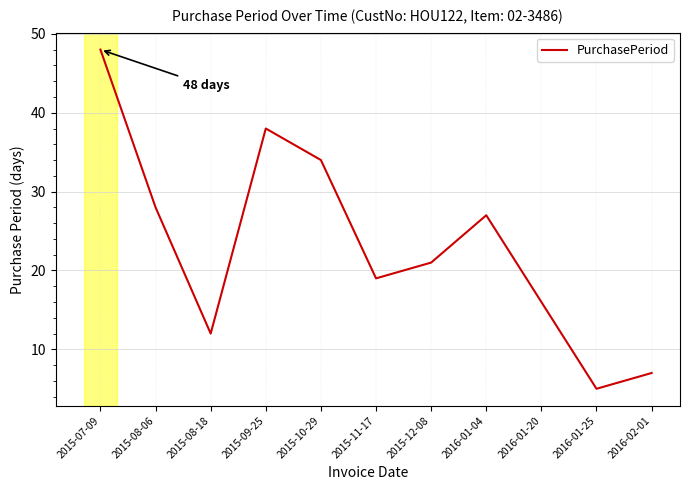

Where does the data first go above 21?

2015-07-09